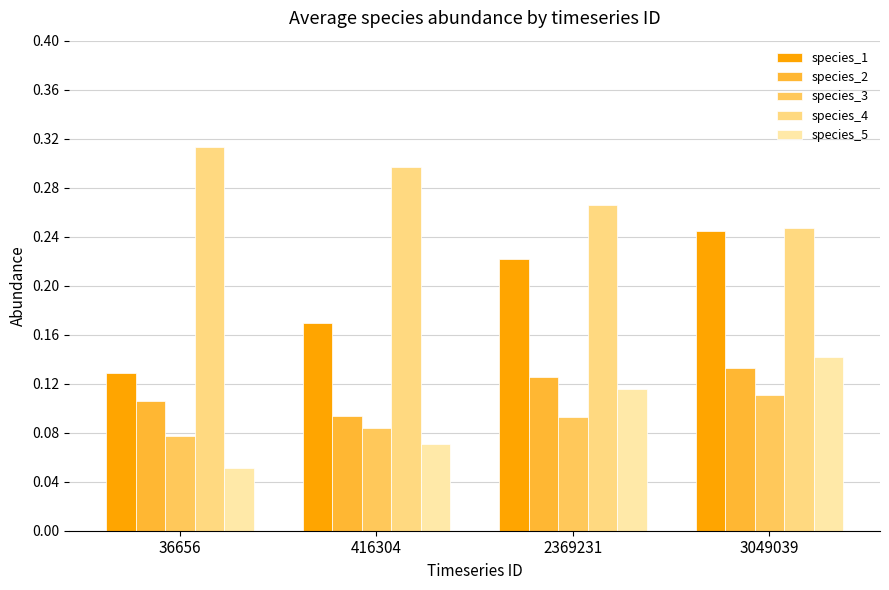

At which category is the sum across all series the highest?

3049039